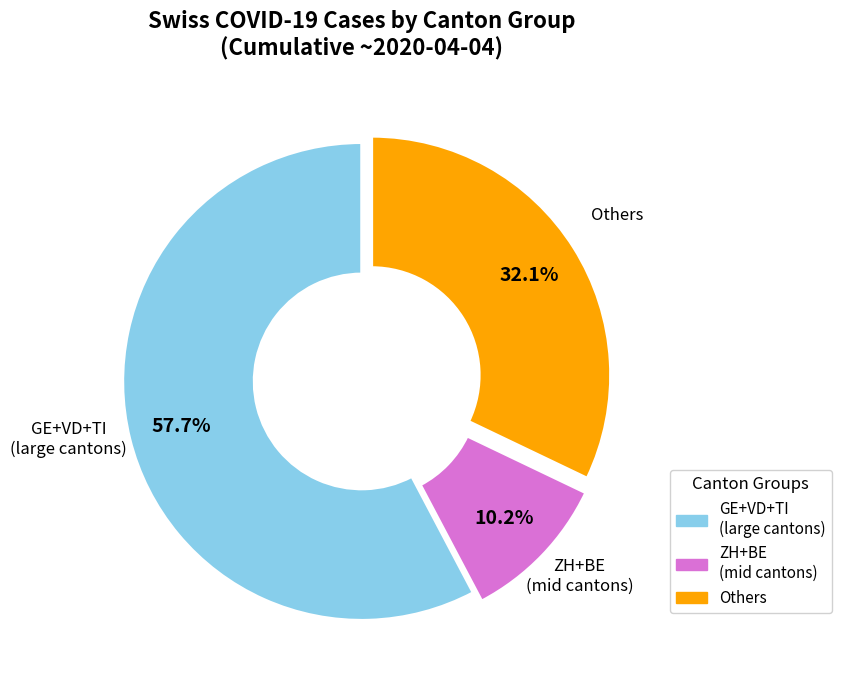

Is there a majority slice in this chart?

Yes